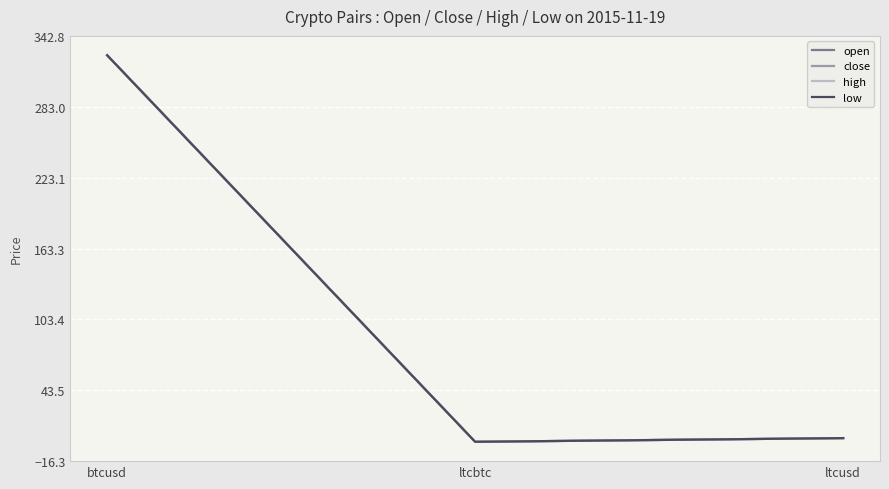

Is this an area chart (filled region under the line)?

No